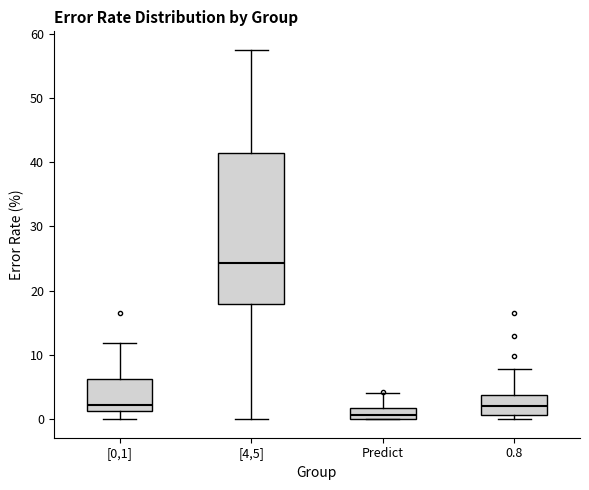

Comparing the boxes themselves (not the whiskers), which one is the tallest?

[4,5]